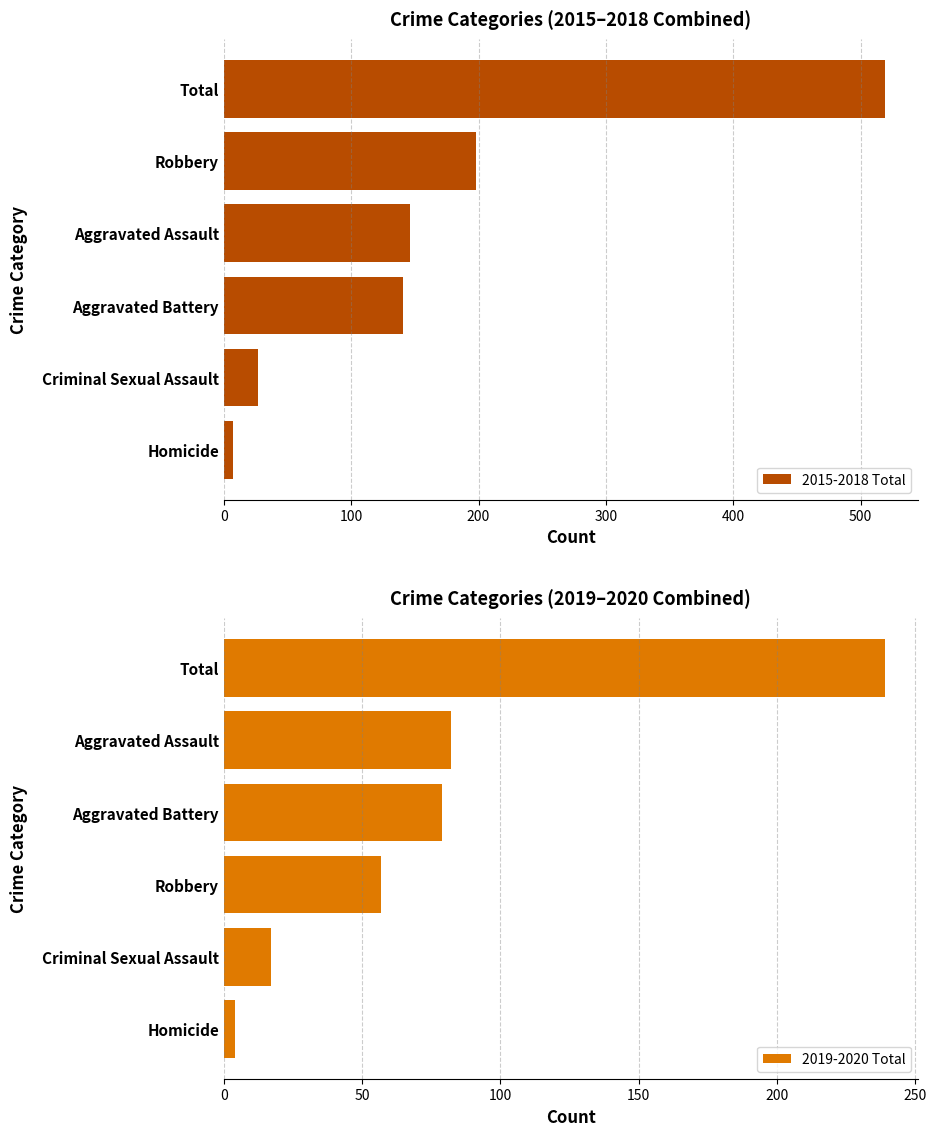

True or false: 2019-2020 Total has a value of 82 at Aggravated Assault.

True